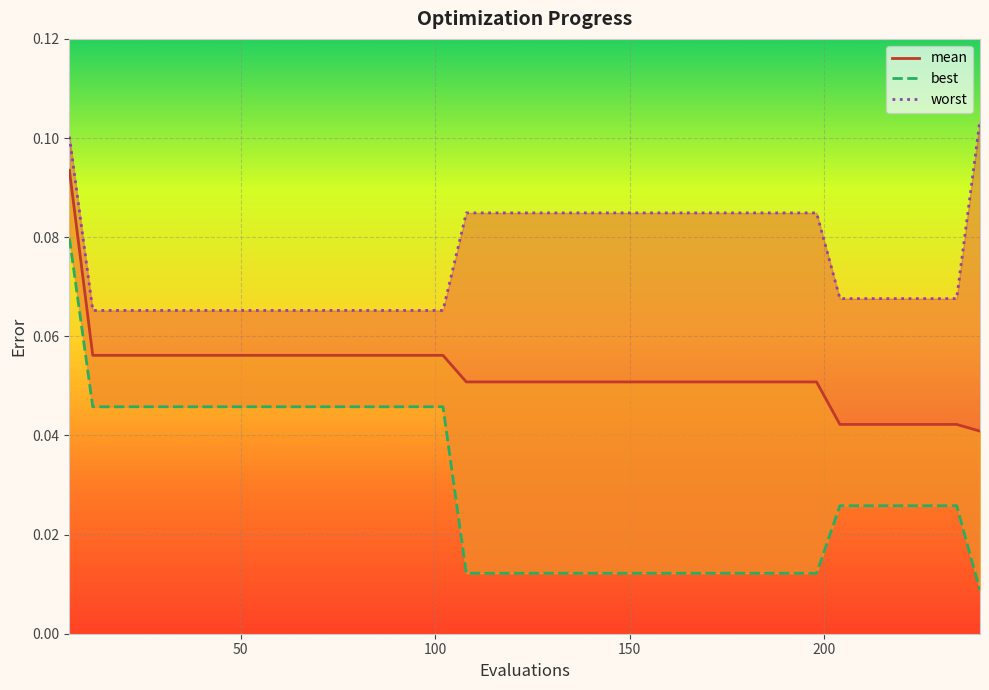

Rank the series by their maximum value, from highest to lowest.

worst_line, mean_line, best